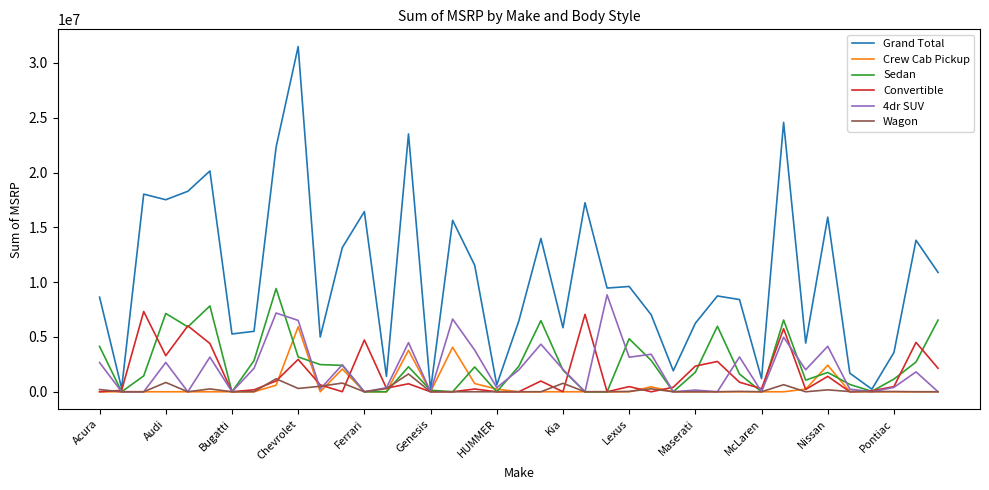

What is the highest value of the Crew Cab Pickup series?

5927617